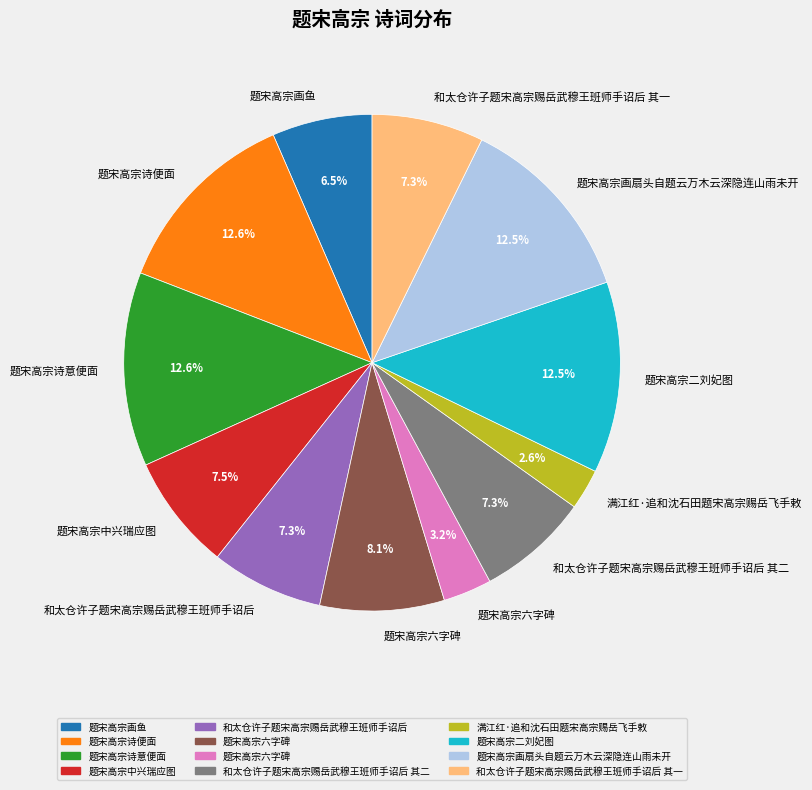

Is there any slice that represents more than half of the pie?

No